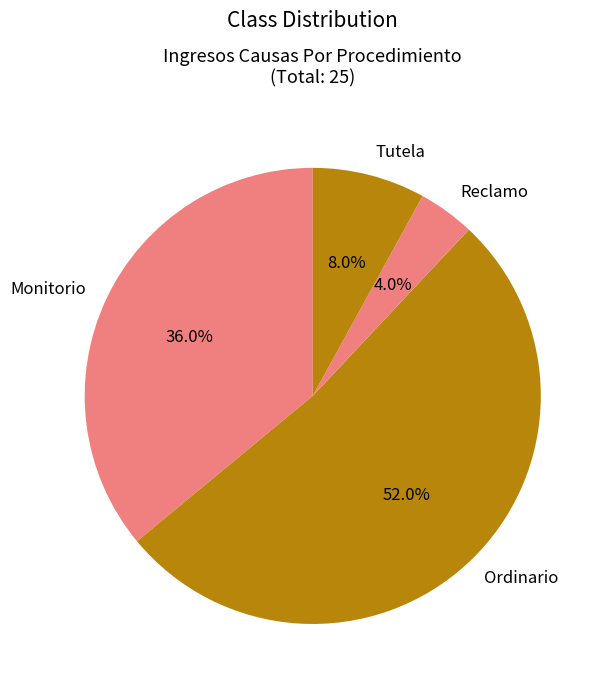

What percentage is the Tutela slice, to the nearest percent?

8%